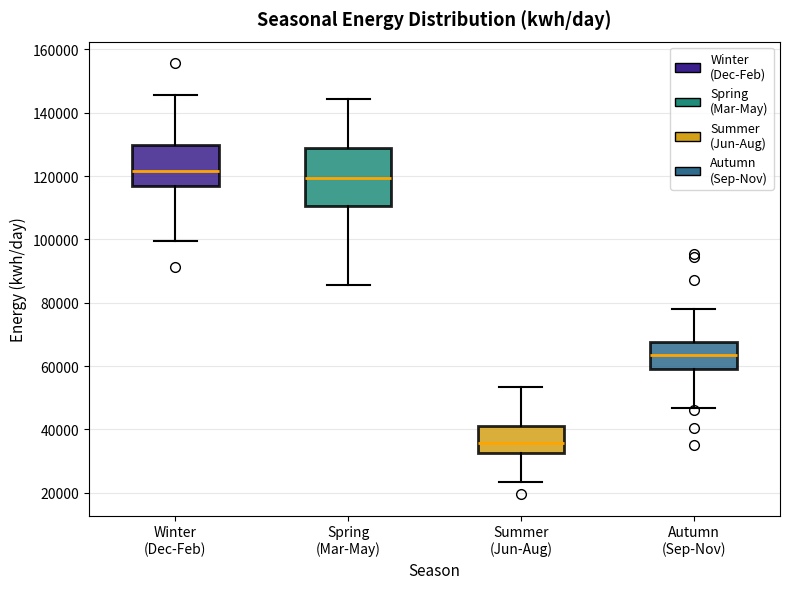

Where does the lower whisker of the box for Summer (Jun-Aug) end on the y-axis? The values are not printed on the chart, so give them approximately, as read against the axis.

24000